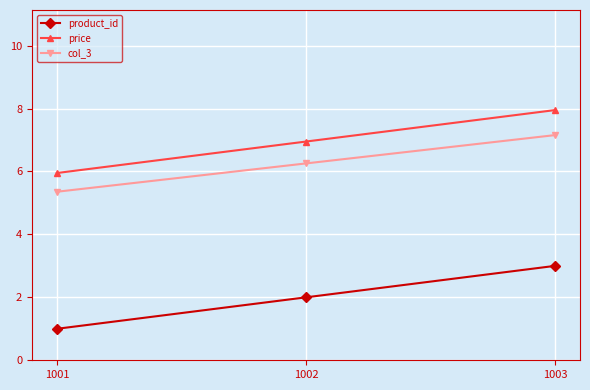

The price series shows 7.0 at 1002. True or false?

True